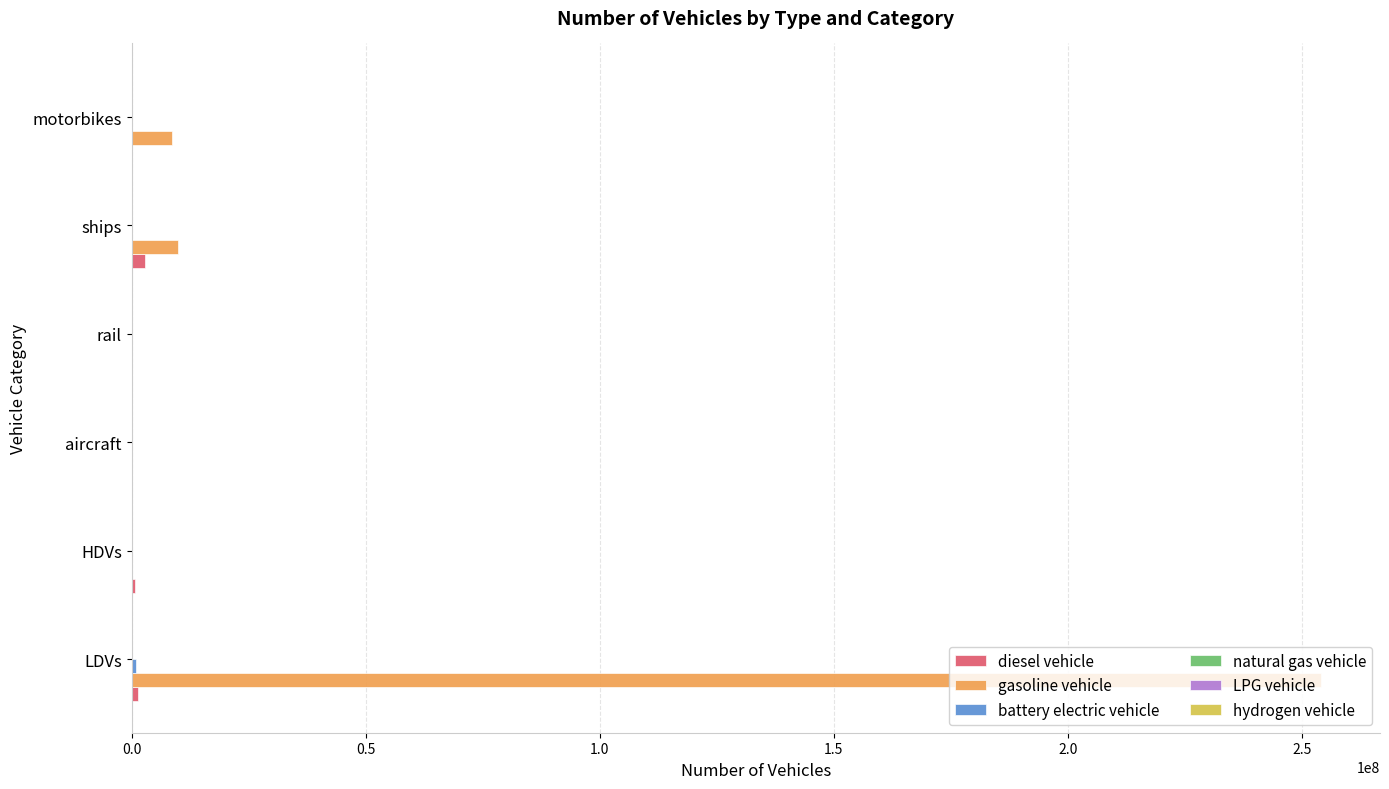

The gasoline vehicle series shows 360792609.6 at LDVs. True or false?

False